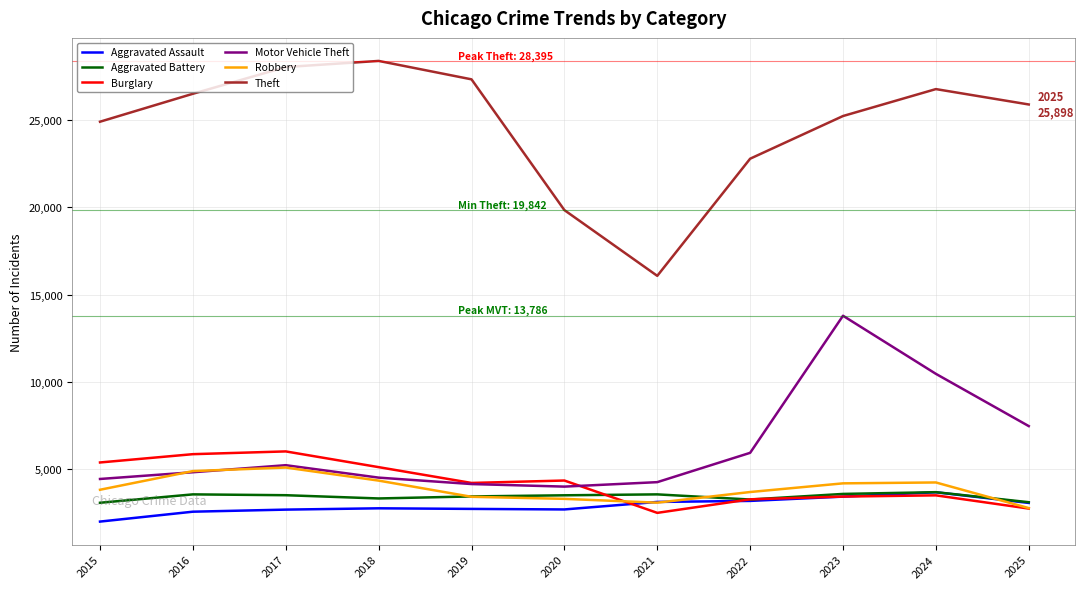

Is the value of Motor Vehicle Theft at 2021 greater than the value of Theft at 2023?

No